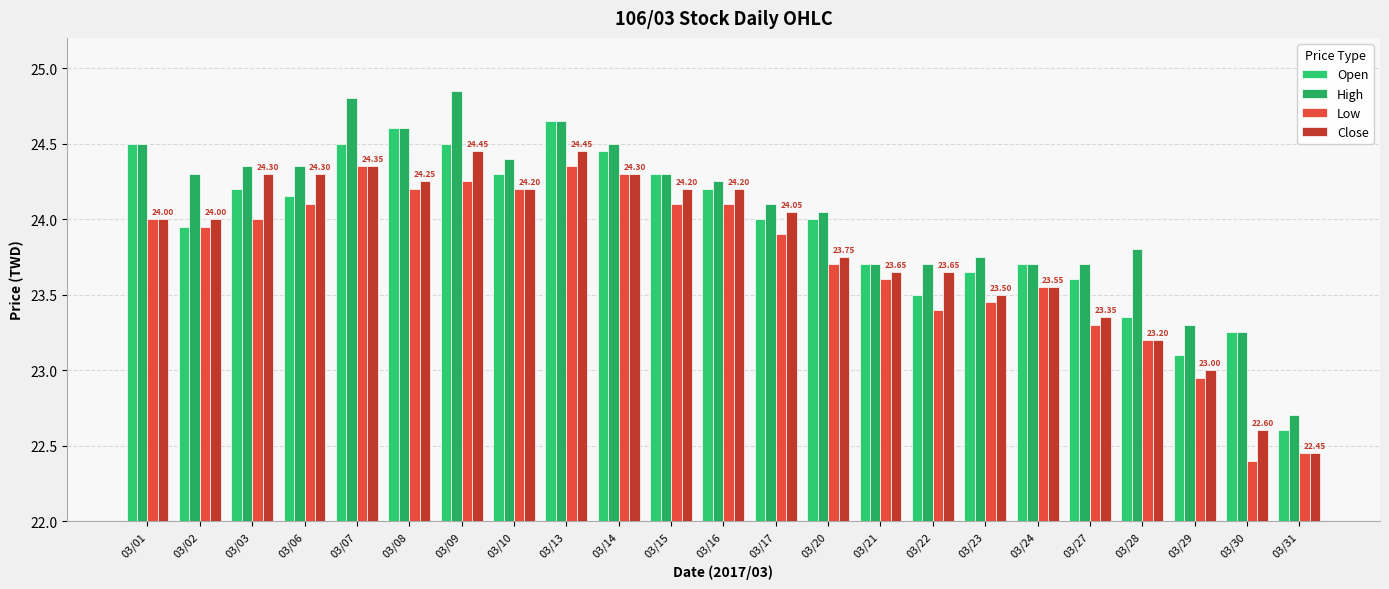

Is it true that Open equals 33.3 at 03/09?

False